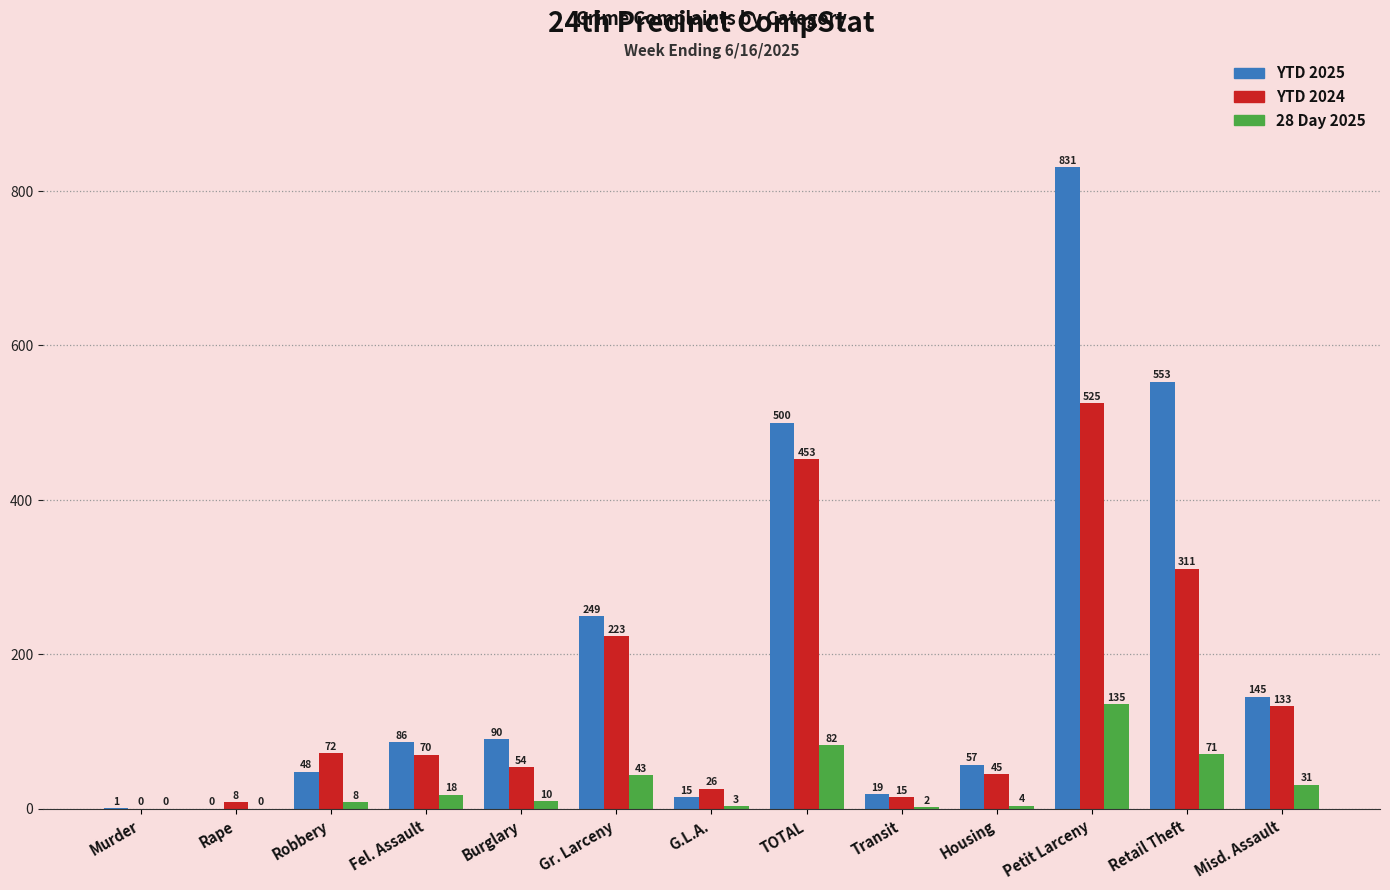

What is the highest value of the YTD 2024 series?

525